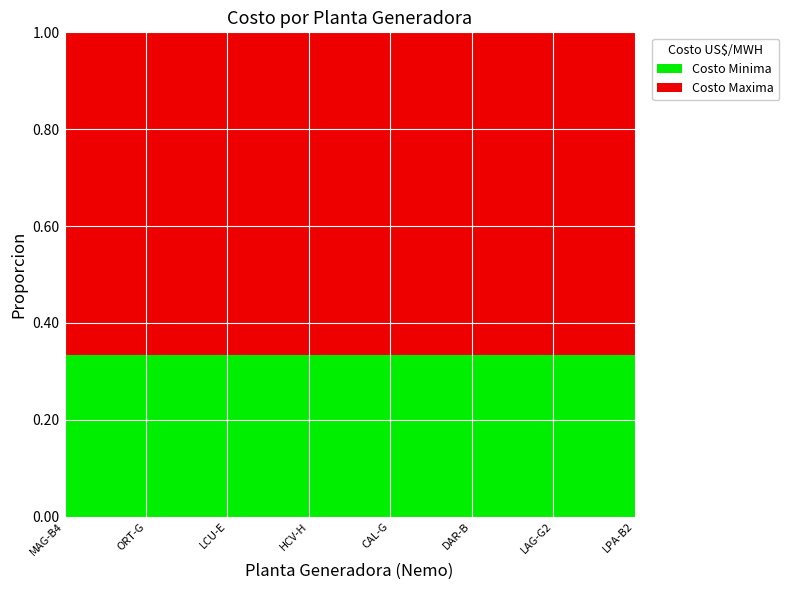

How many positive values does the Costo Minima series have?

8